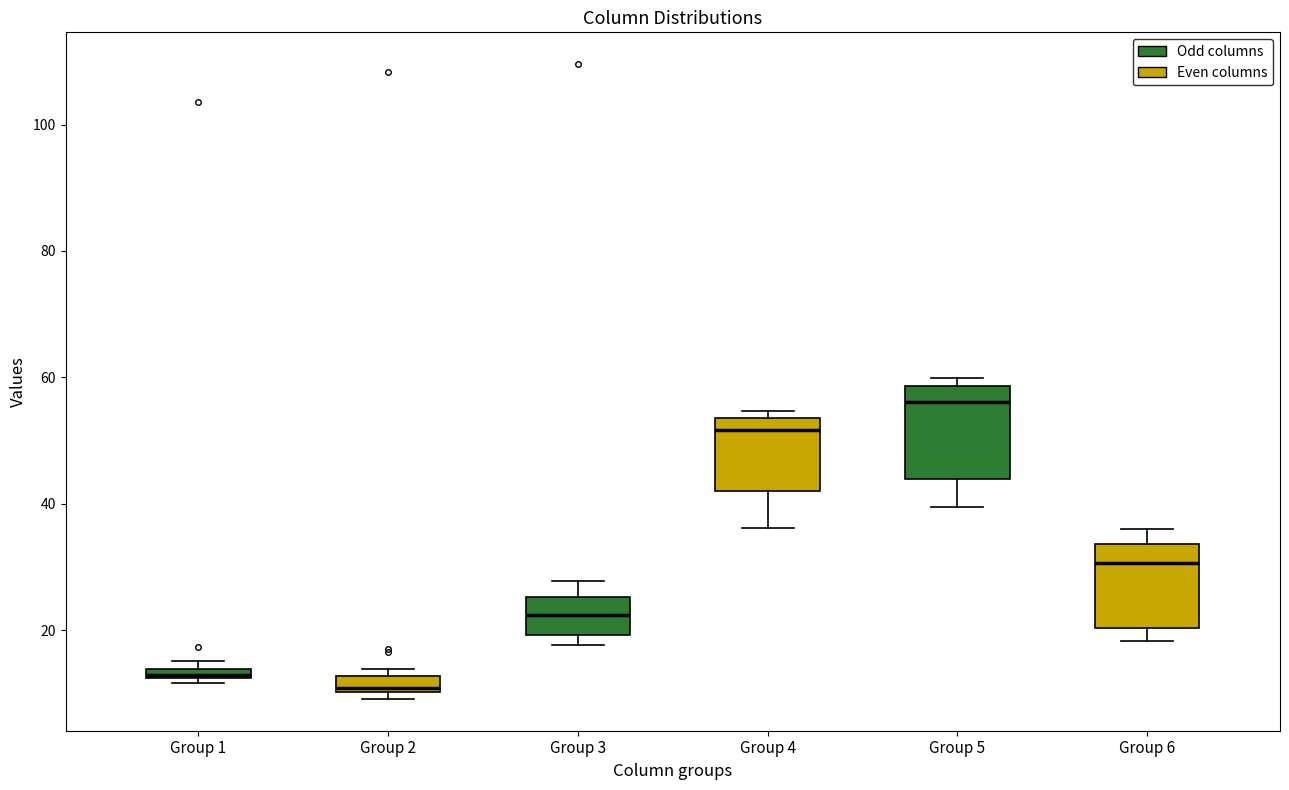

Where does the median line of the box for Group 6 sit on the y-axis? The values are not printed on the chart, so give them approximately, as read against the axis.

30